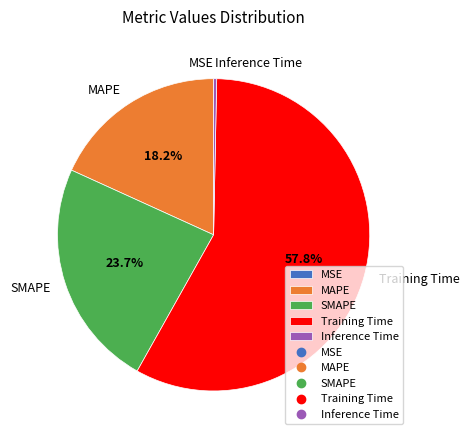

Which has a higher value, SMAPE or MAPE?

SMAPE